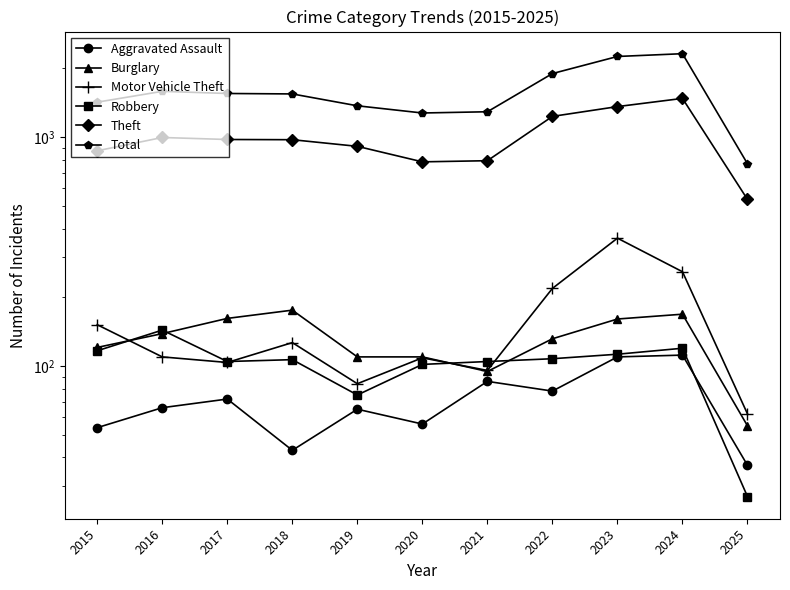

At which category does the chart reach its minimum across all series?

2025